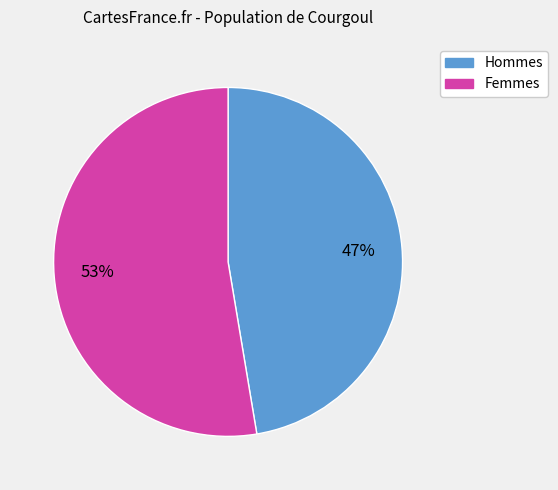

Is there any slice that represents more than half of the pie?

Yes